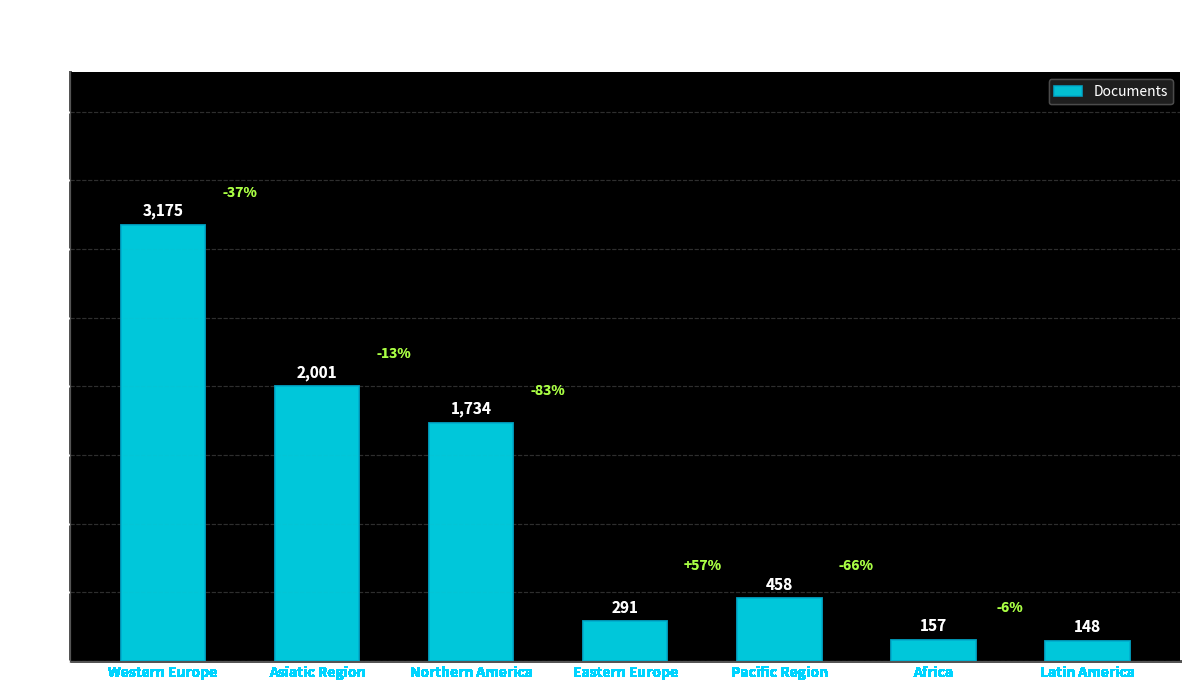

Reading left to right, transcribe all the data shown in this chart.

Western Europe=3175	Asiatic Region=2001	Northern America=1734	Eastern Europe=291	Pacific Region=458	Africa=157	Latin America=148